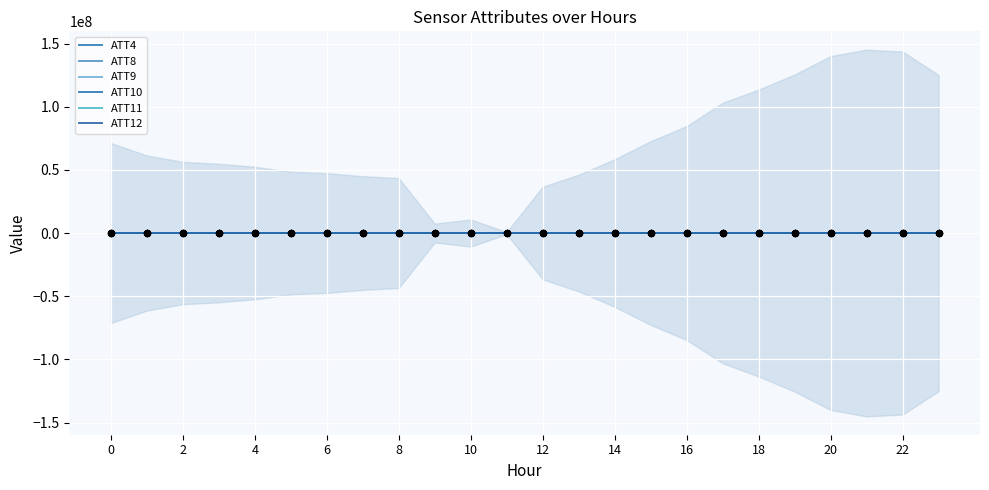

What is the total value across all series at 6?

15912.8